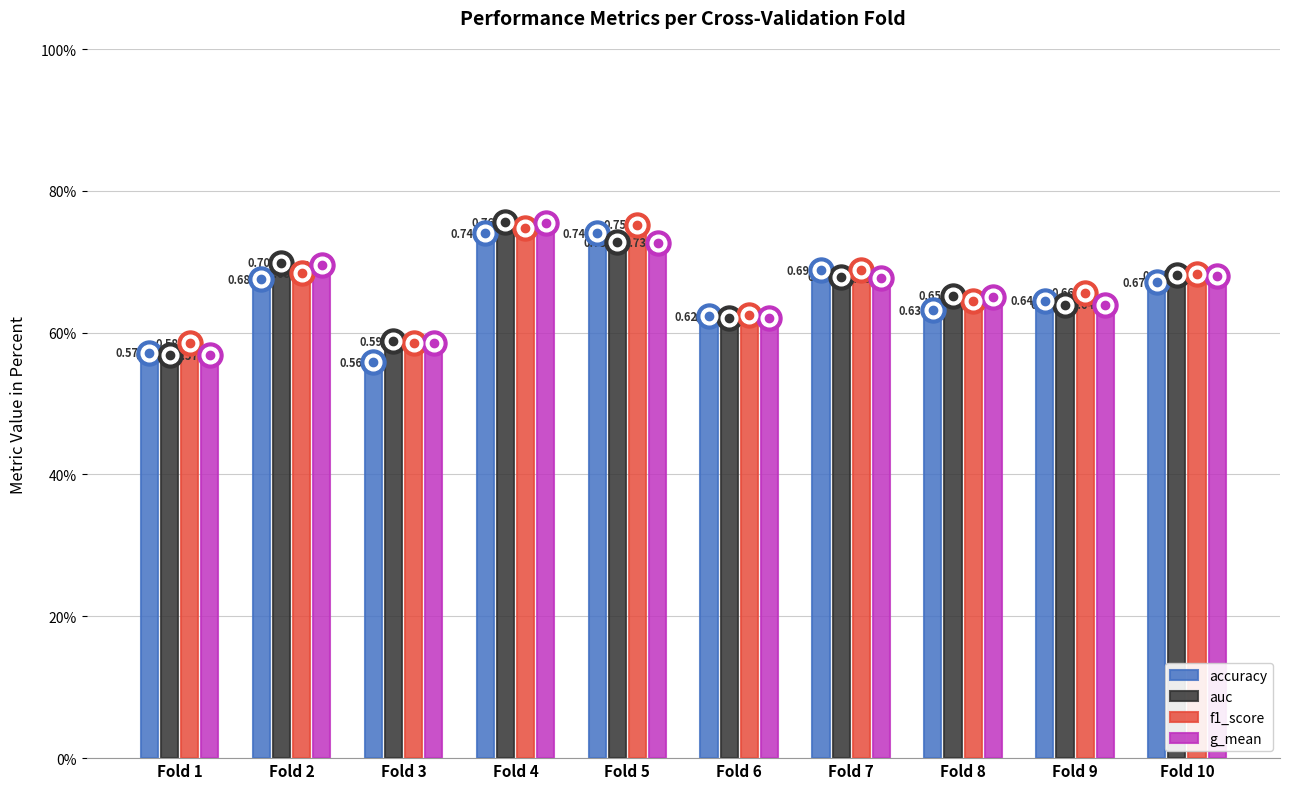

What are all the series names shown in the legend?

accuracy, auc, f1_score, g_mean